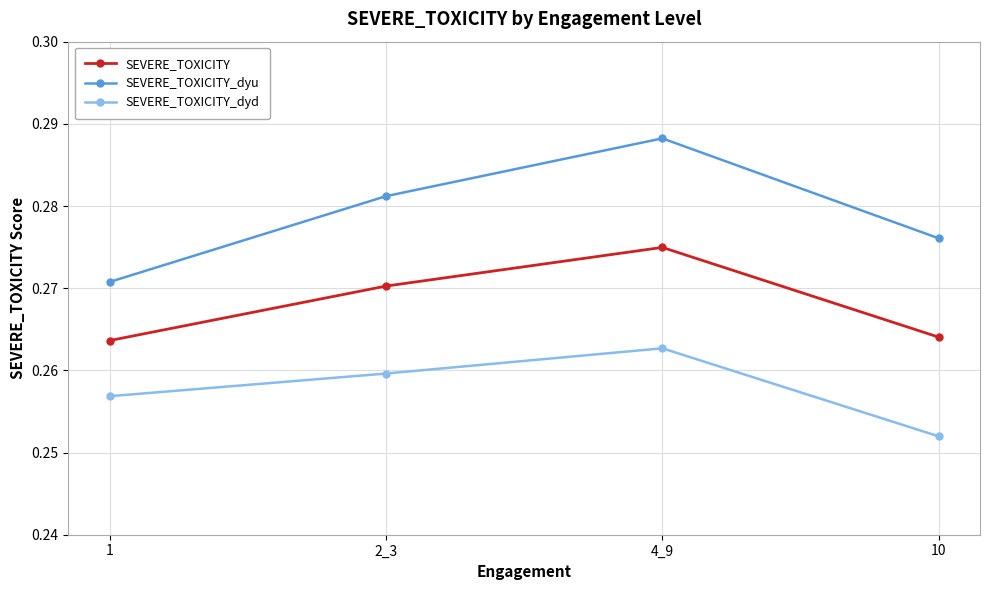

At which category does the chart reach its peak across all series?

4_9